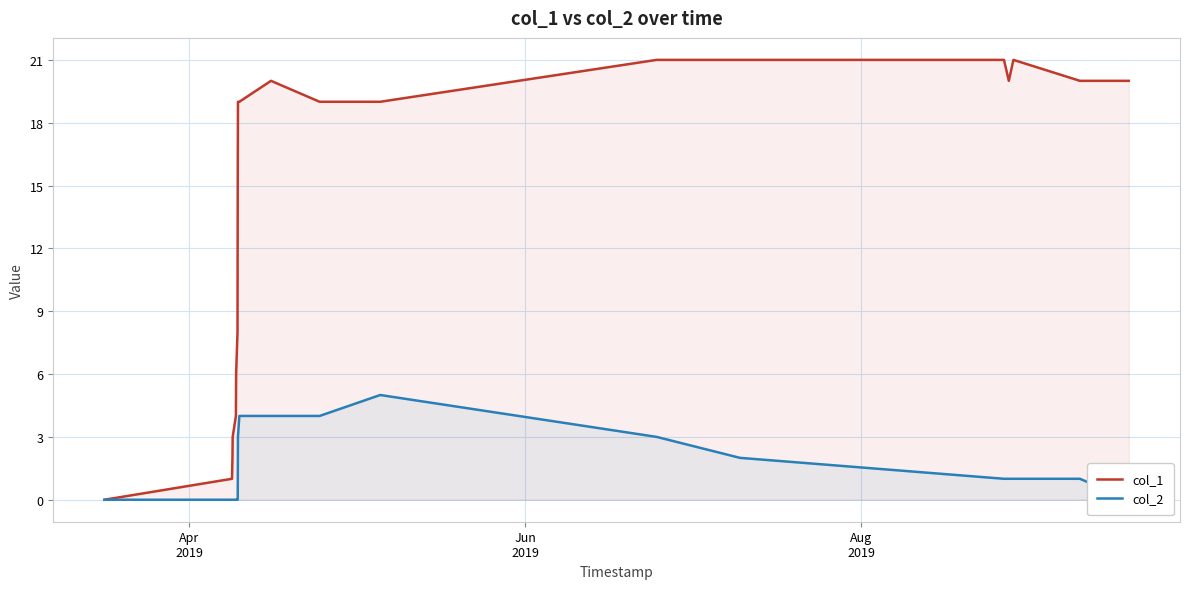

Reading left to right, extract all data points from this chart.

col_1: 0	1	2	3	4	6	8	15	19	19	20	19	19	21	21	21	20	21	20	20
col_2: 0	0	0	0	0	0	0	0	3	4	4	4	5	3	2	1	1	1	1	0